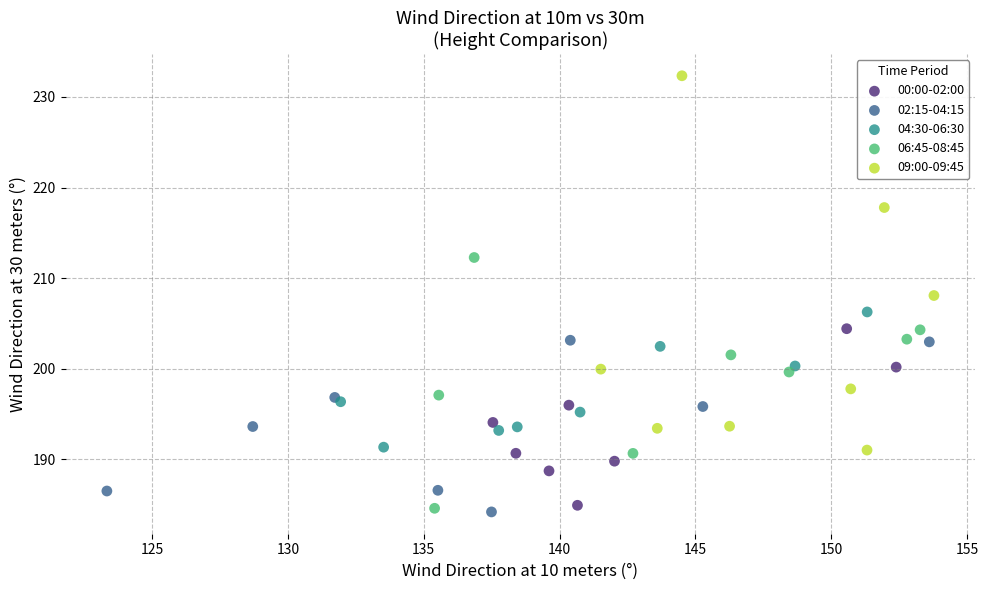

Which series reaches the maximum Y coordinate?

09:00-09:45